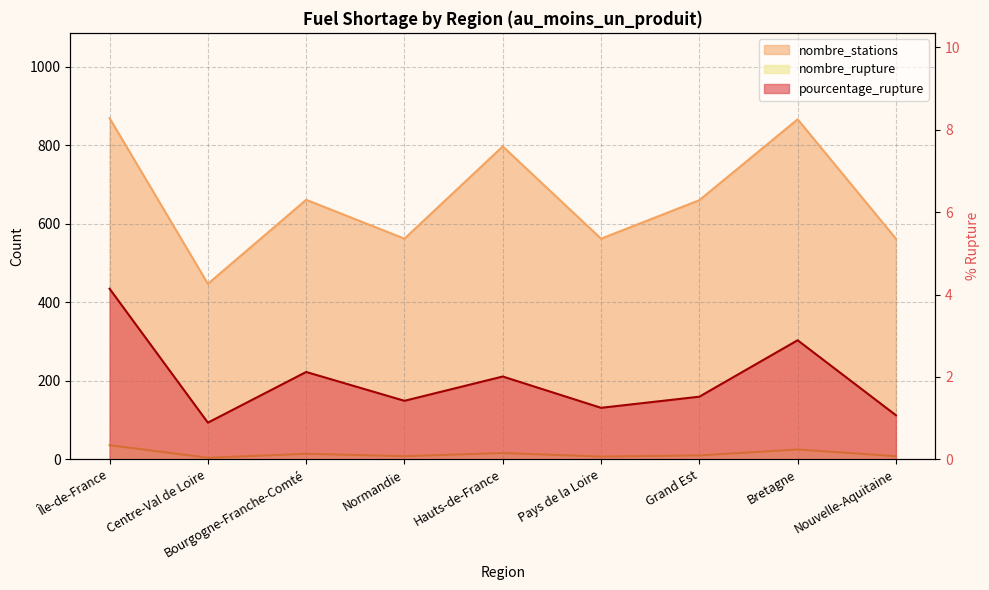

Which series has the widest spread of values?

nombre_stations